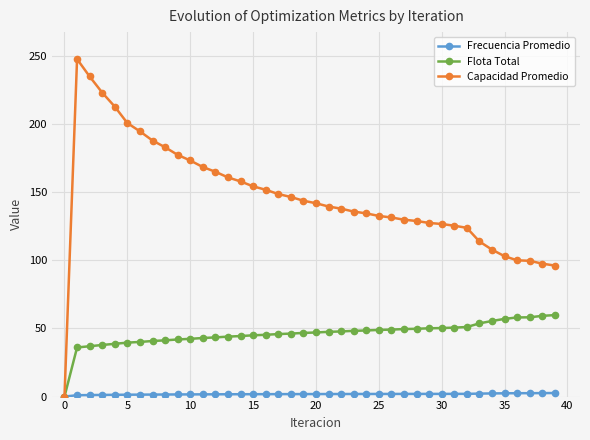

Which series has the largest range (max minus min)?

Capacidad Promedio